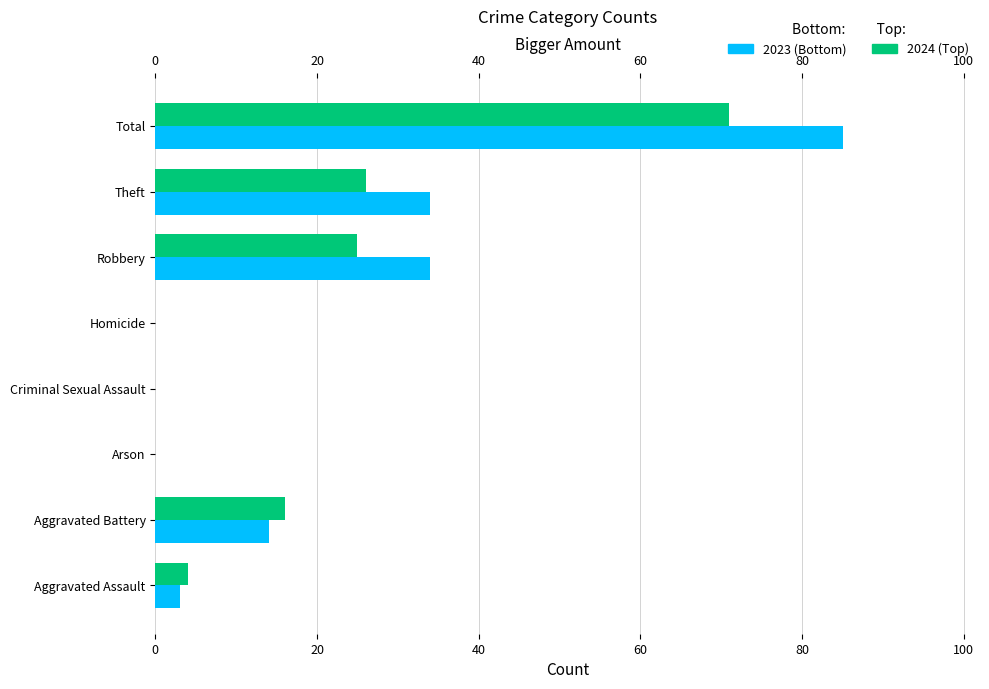

How many values in the 2023 series are below 14?

4